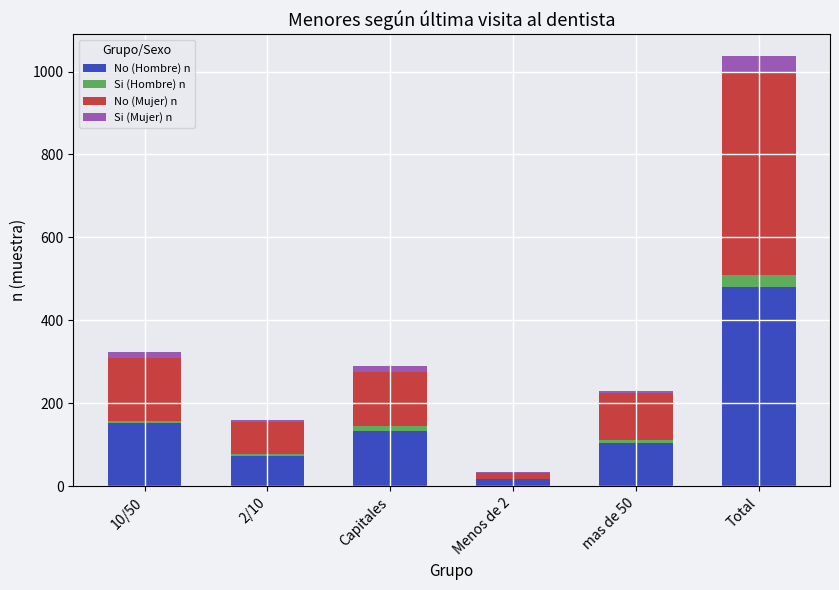

At which category is the sum across all series the highest?

Total